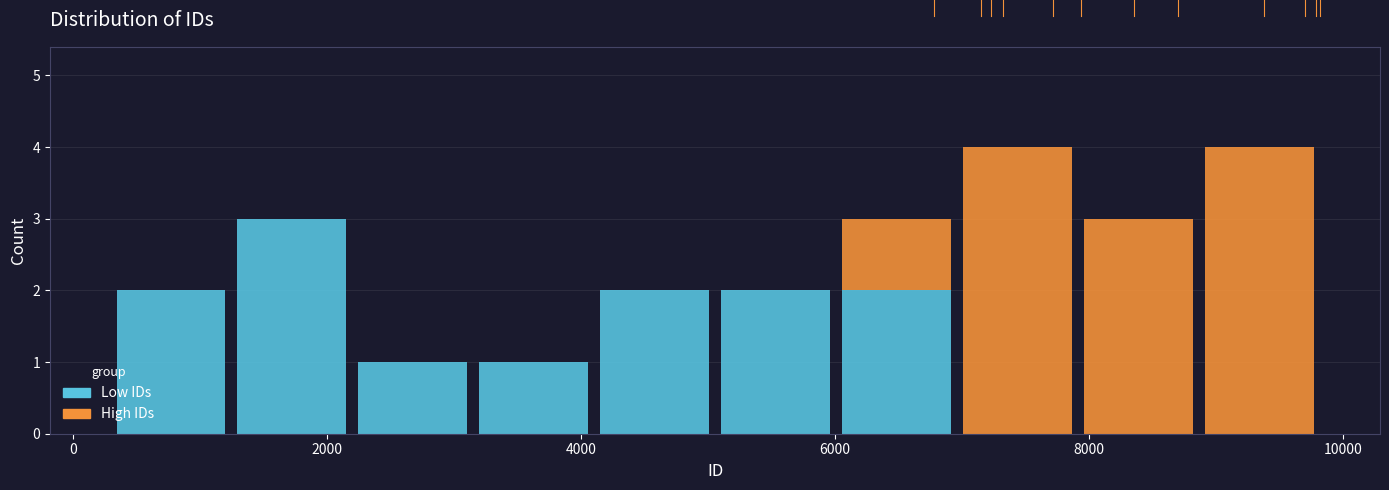

What is the total height of the stacked bar covering 3200 to 4200 on the x-axis? Neither the bar edges nor the heights are printed on the chart, so give them approximately, as read against the axes.

1